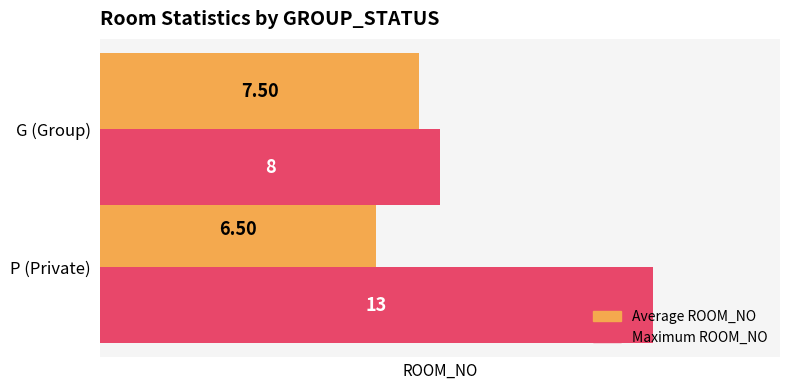

Which series has the largest range (max minus min)?

Maximum ROOM_NO